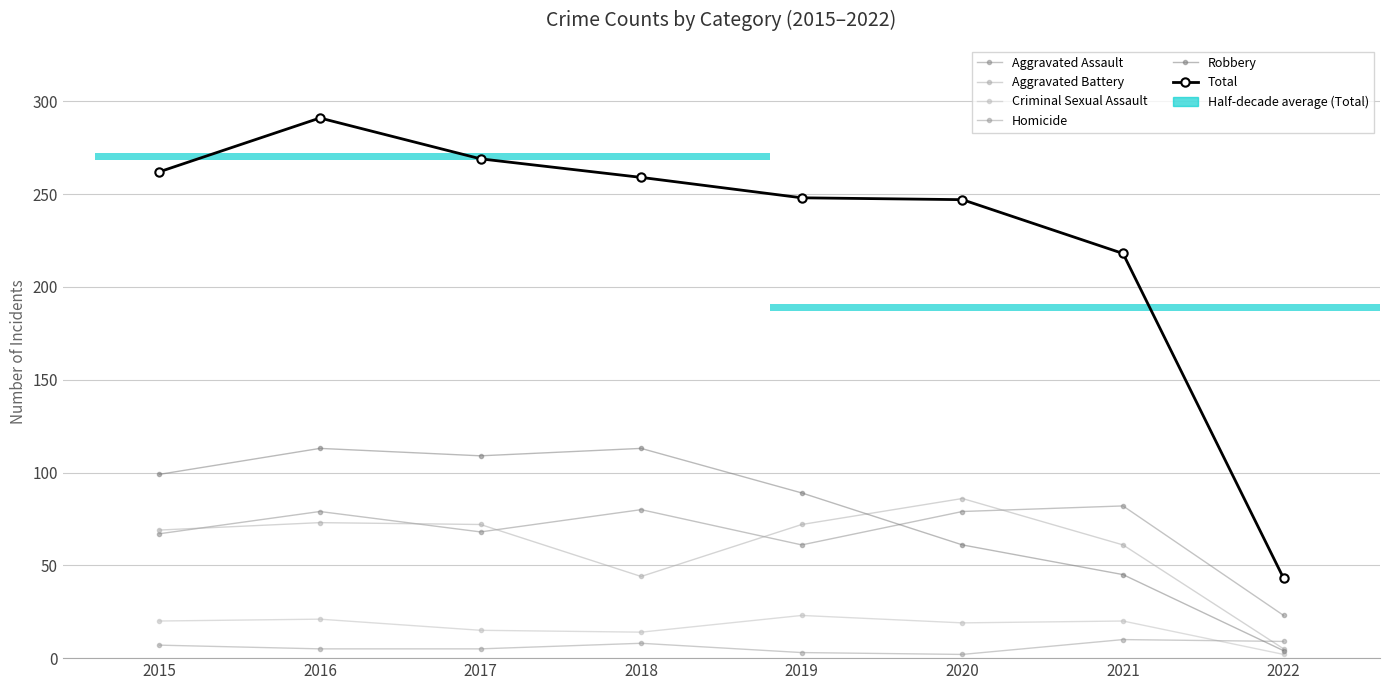

The value of Aggravated Battery at 2022 is 5. True or false?

True